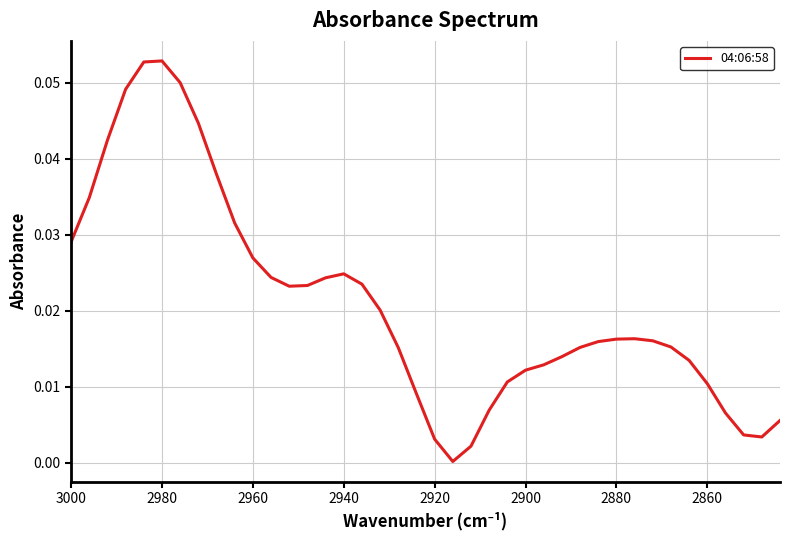

How many lines are shown in the chart?

1